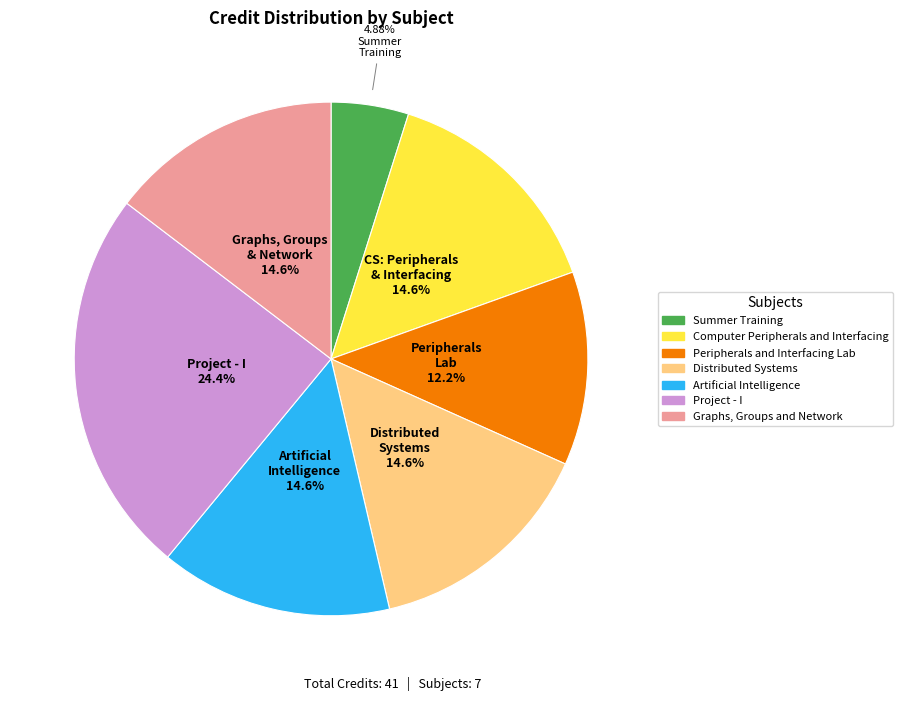

Which category has the smallest portion of the pie?

Summer Training